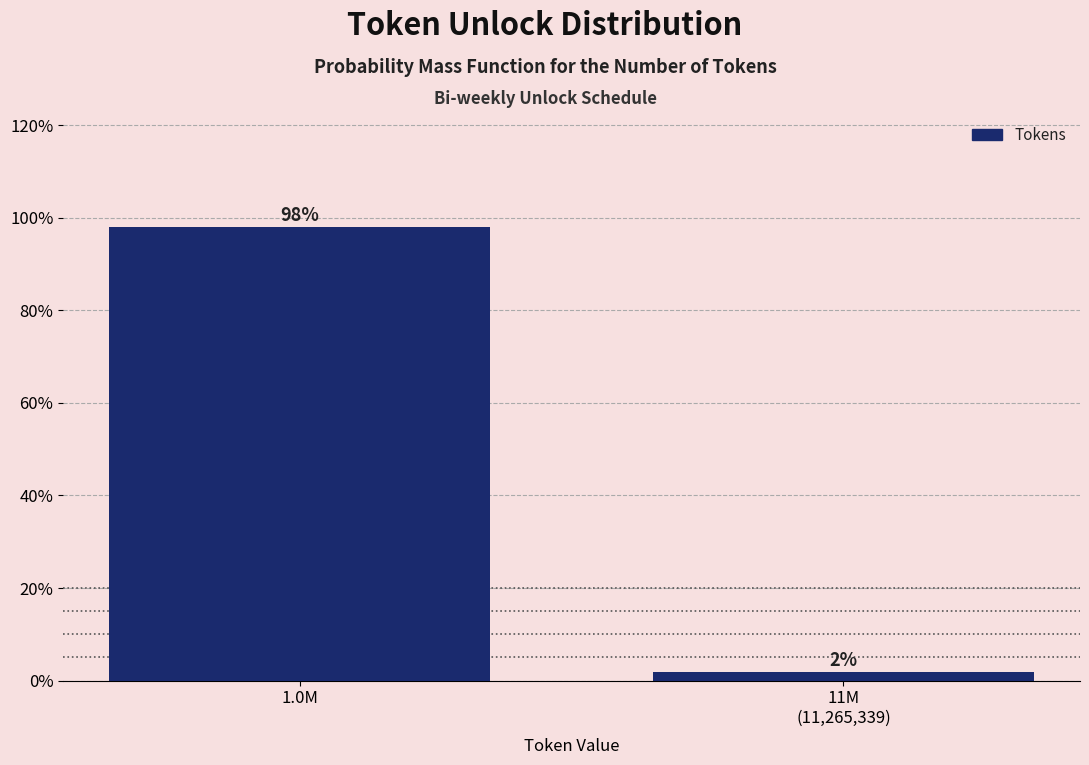

True or false: the data shows 98.1 at 1.0M.

True